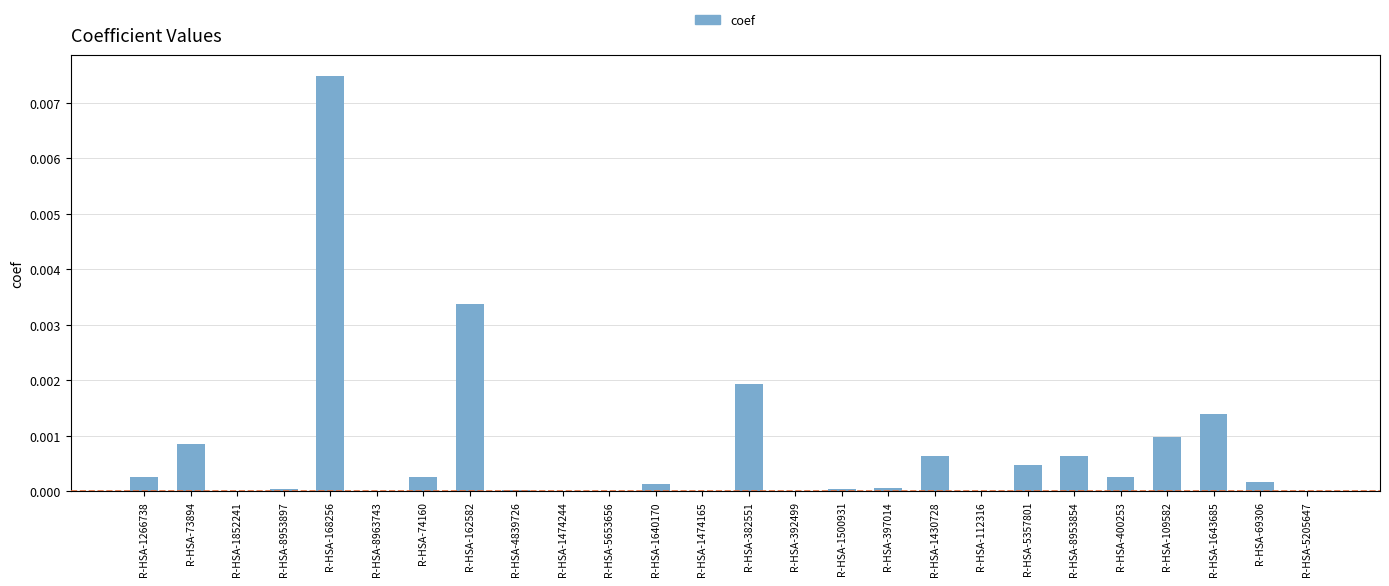

True or false: the data shows 0.0 at R-HSA-1852241.

True